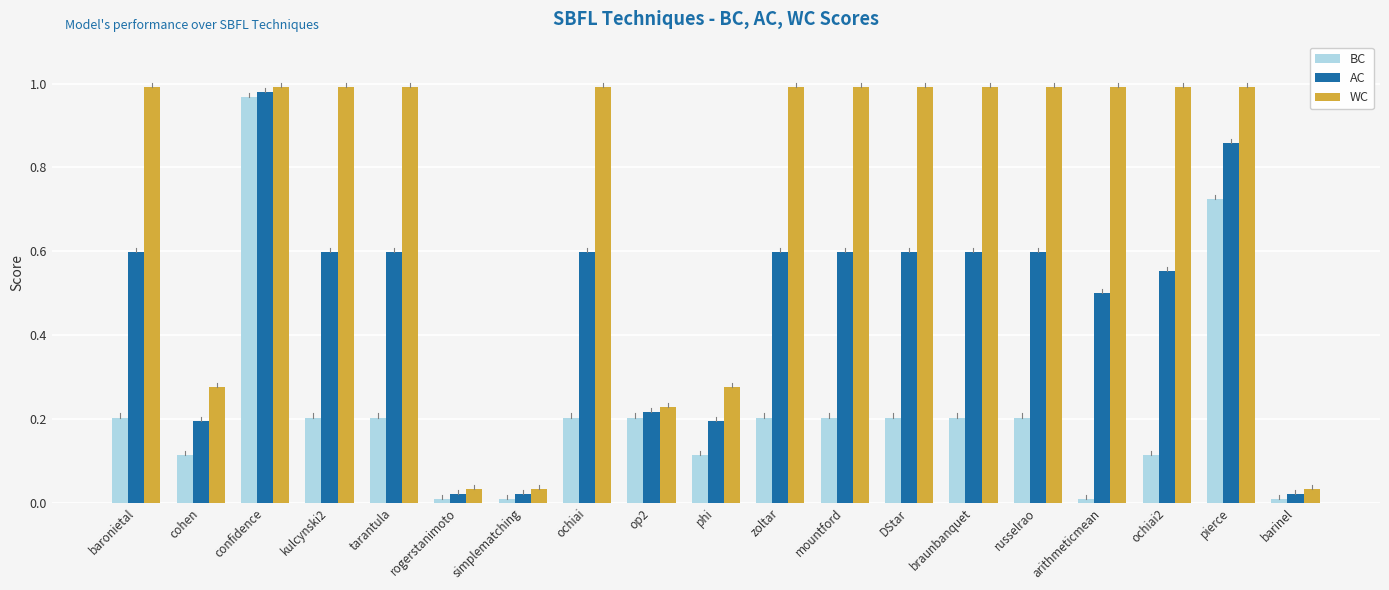

Between cohen and braunbanquet, which series saw the biggest shift?

WC